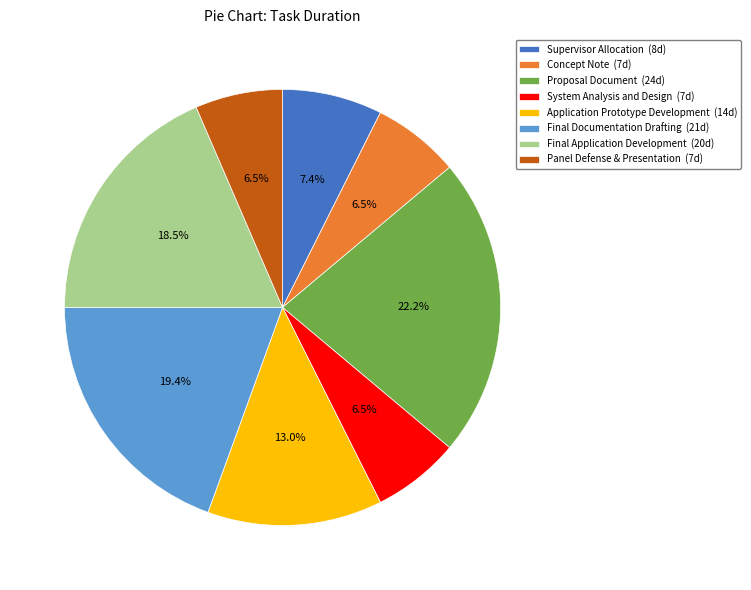

The Application Prototype Development slice represents 13% of the pie. True or false?

True